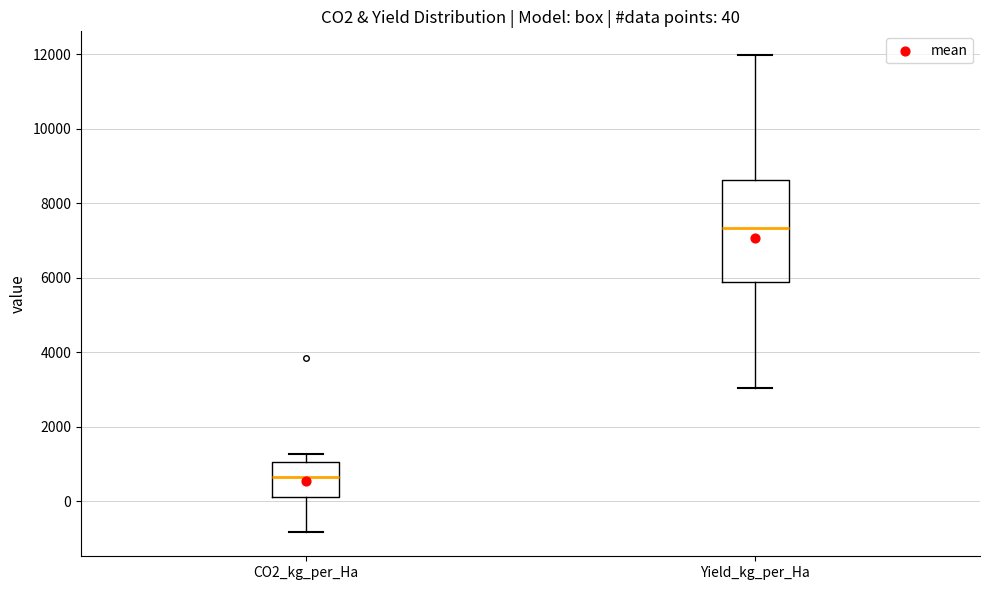

Which box has the highest median line?

Yield_kg_per_Ha